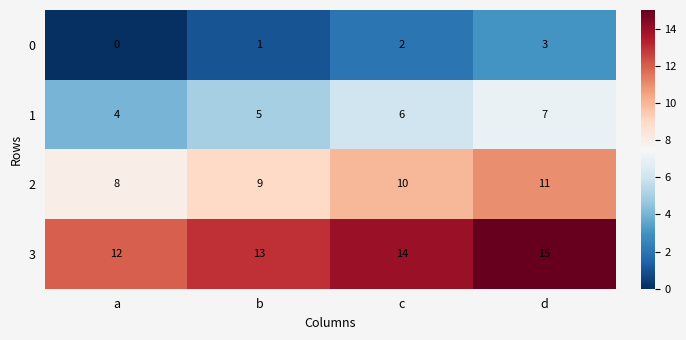

Reading right to left, extract all data points from this chart.

0: 3	2	1	0
1: 7	6	5	4
2: 11	10	9	8
3: 15	14	13	12